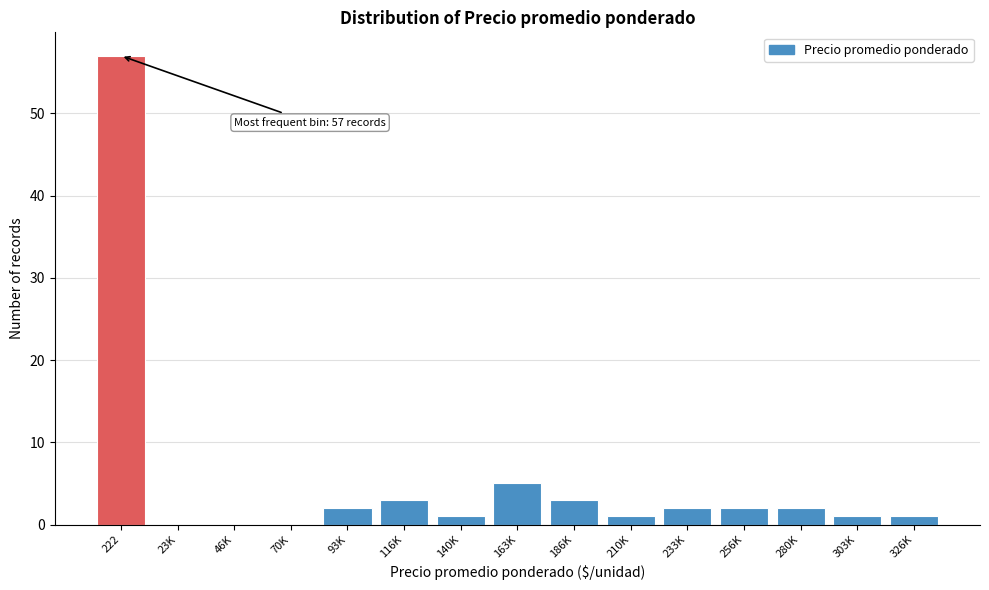

Reading left to right, what are all the values shown in this chart?

222=57	23K=0	46K=0	70K=0	93K=2	116K=3	140K=1	163K=5	186K=3	210K=1	233K=2	256K=2	280K=2	303K=1	326K=1